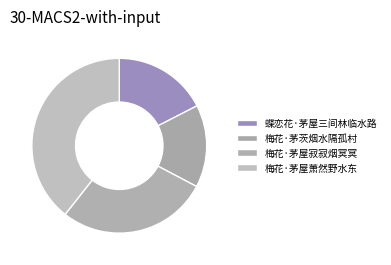

Is there a majority slice in this chart?

No